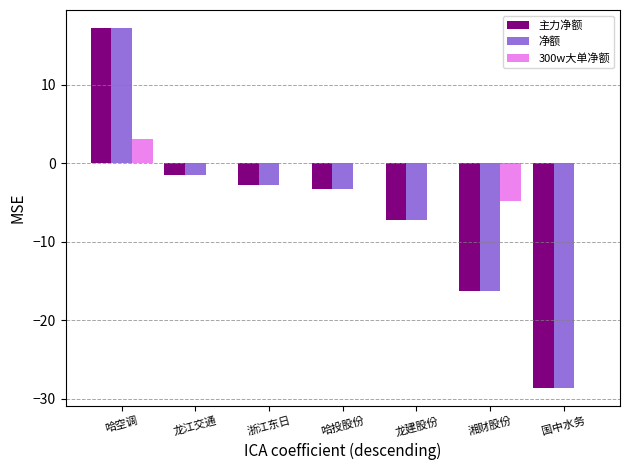

Are the bars grouped side by side (vs. stacked)?

Yes